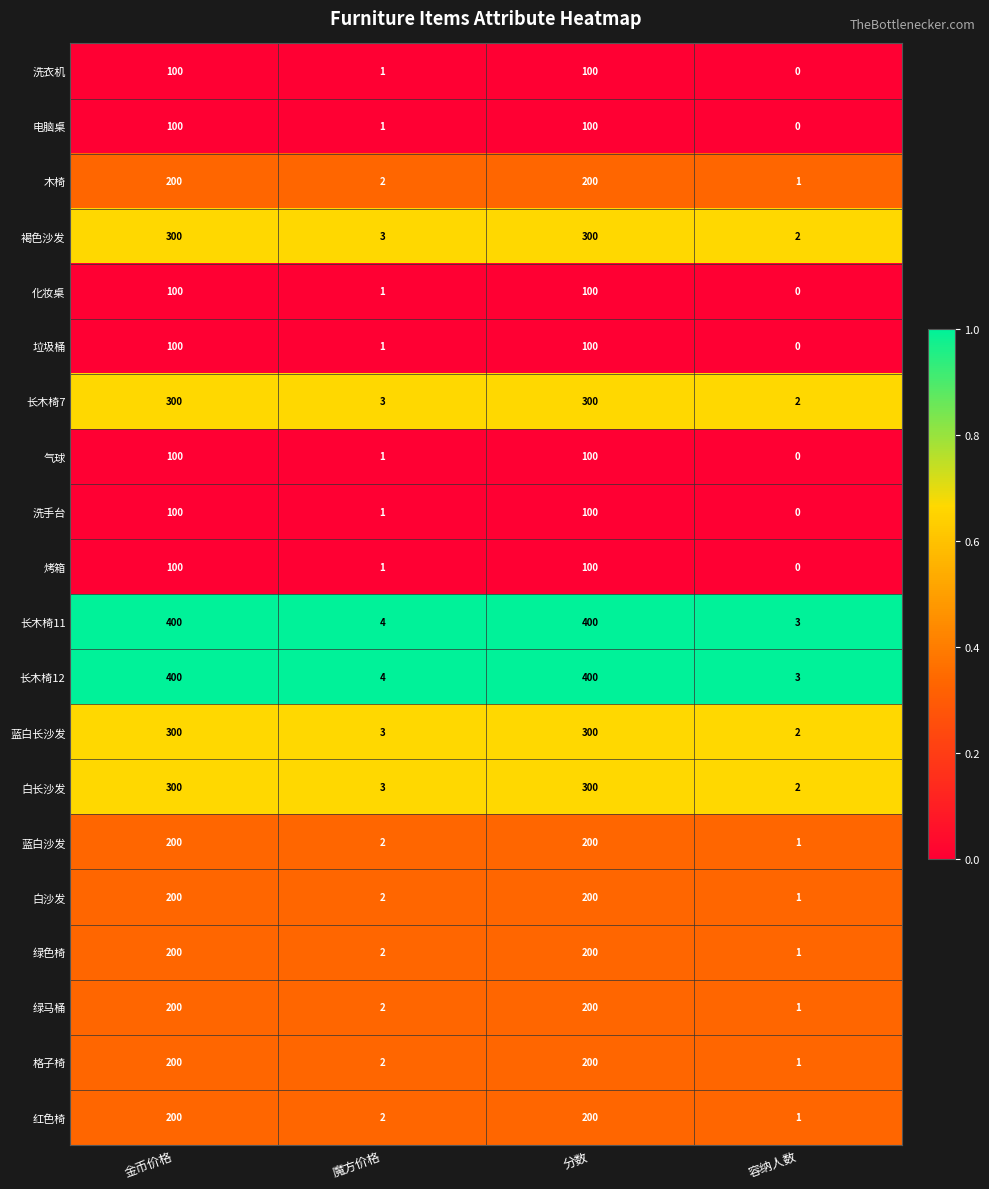

Is the value of 化妆桌 at 金币价格 greater than the value of 白沙发 at 魔方价格?

Yes